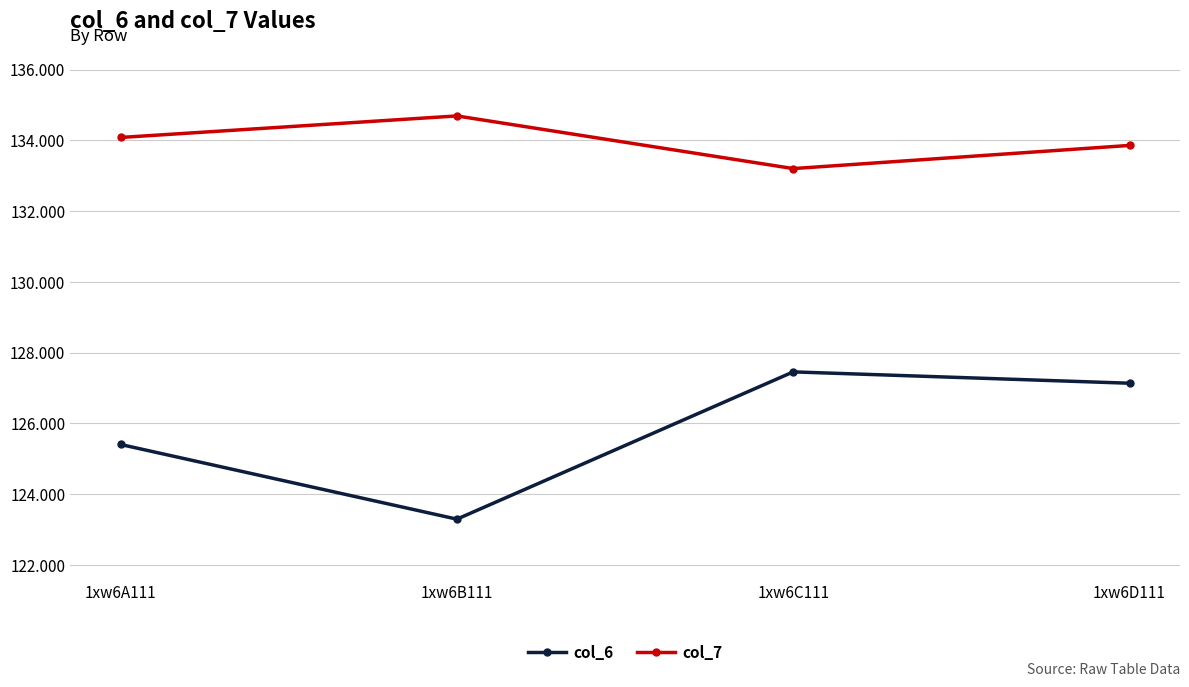

What position from the left is 1xw6B111?

2